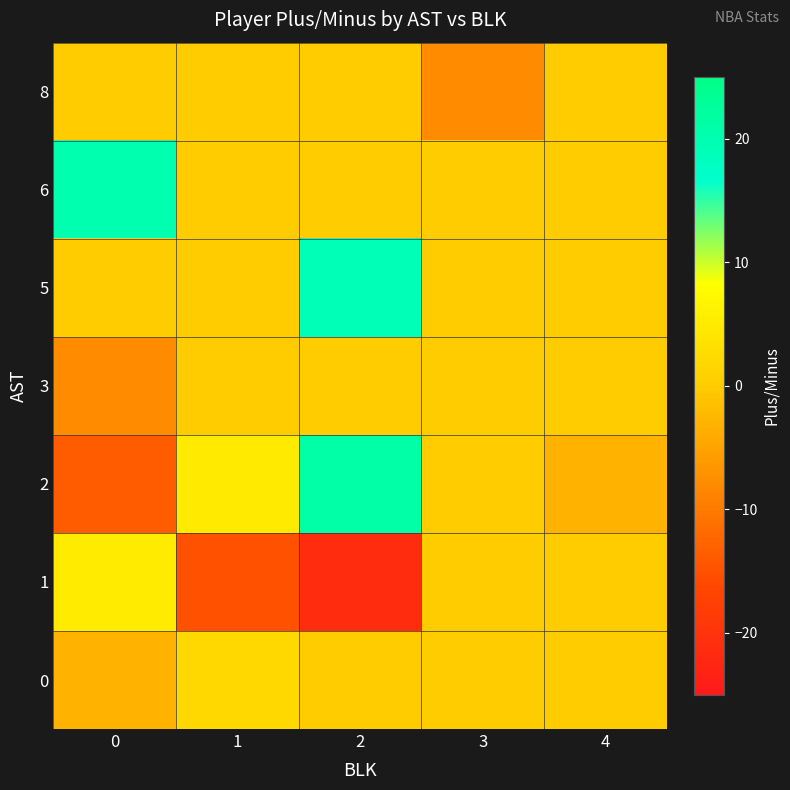

Rank the series at 4 from highest to lowest value.

0, 1, 3, 5, 6, 8, 2